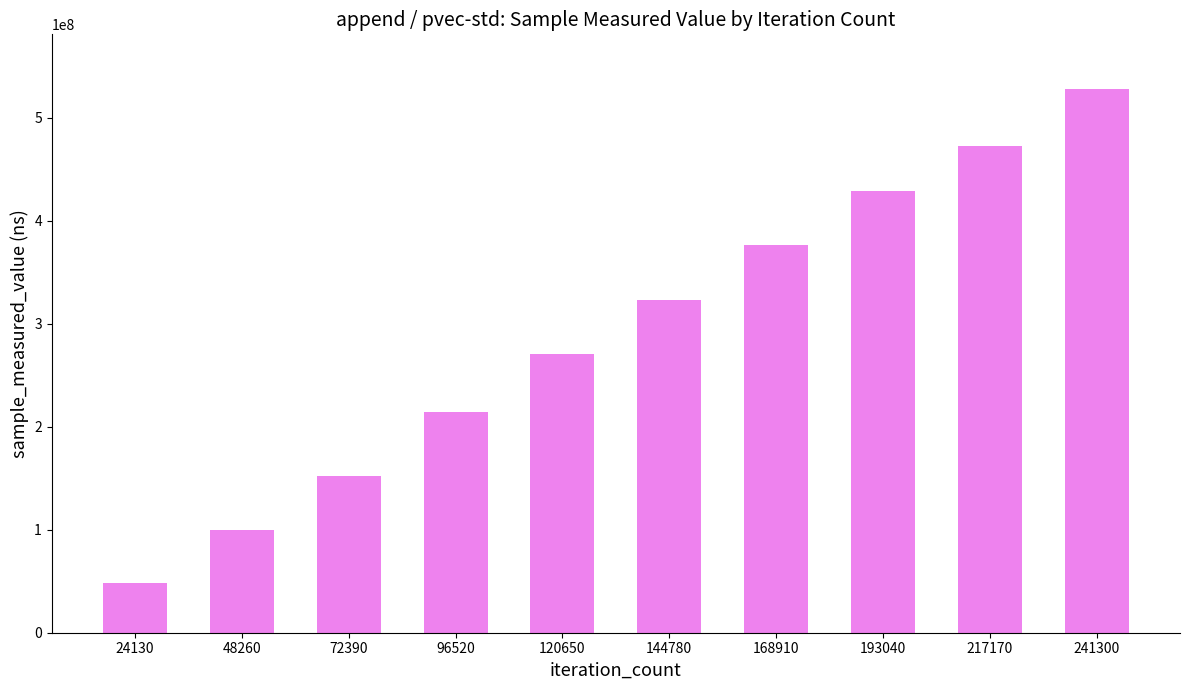

Are the bars grouped side by side (vs. stacked)?

No